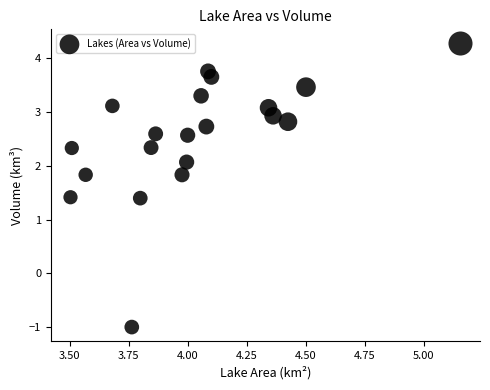

What is the range of X values (max minus min)?

1.7